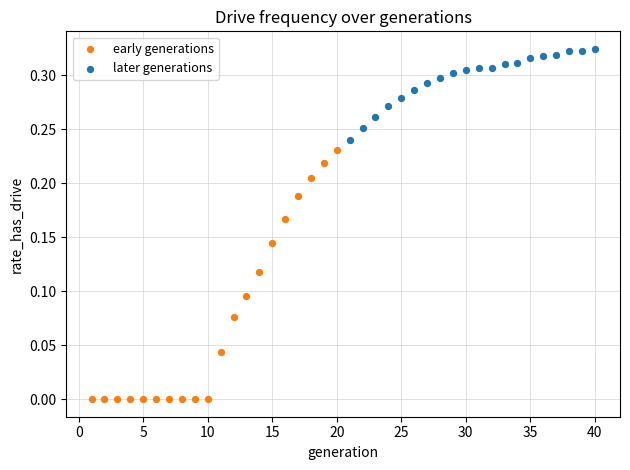

Which series has the widest spread of Y values?

early generations